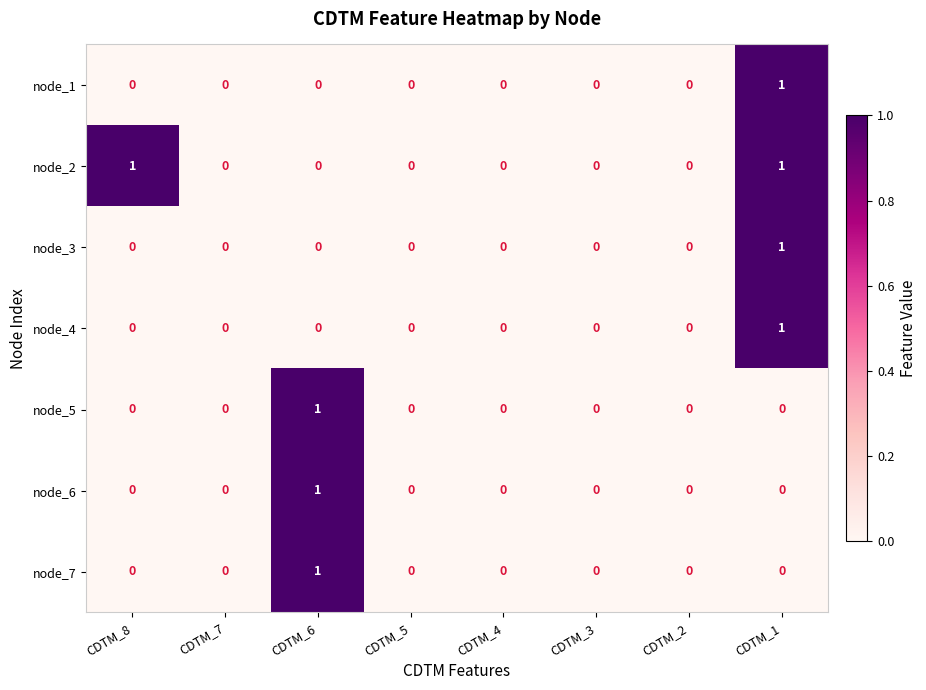

True or false: node_5 has a value of 0 at CDTM_7.

True